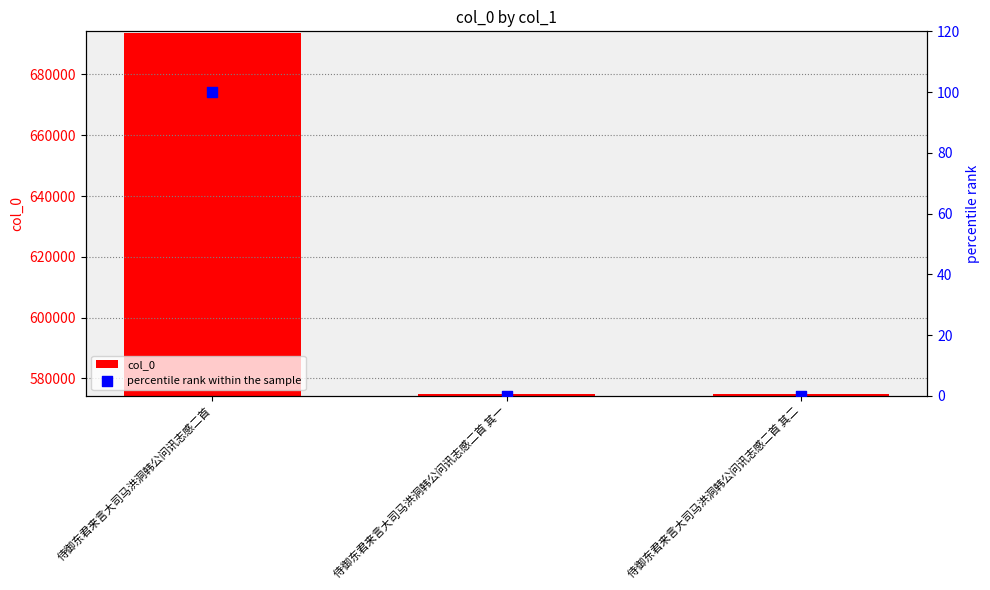

What is the total value across all series at 侍御东君来言大司马洪洞韩公问讯志感二首?

693599.0